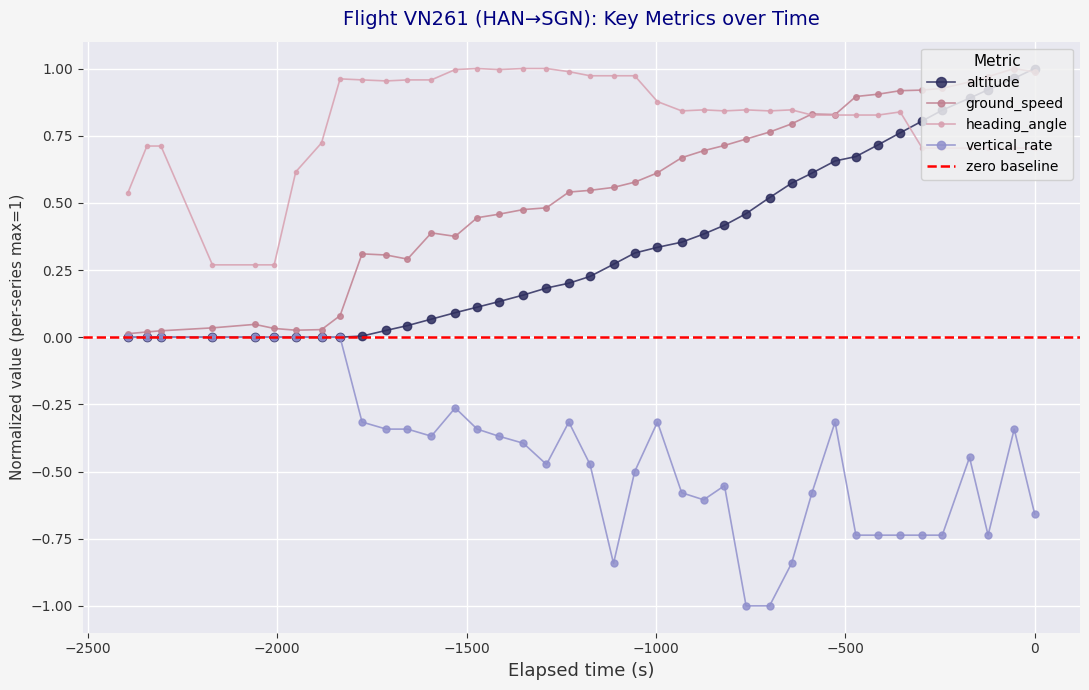

True or false: ground_speed has more than 0 points higher than both neighbors.

True